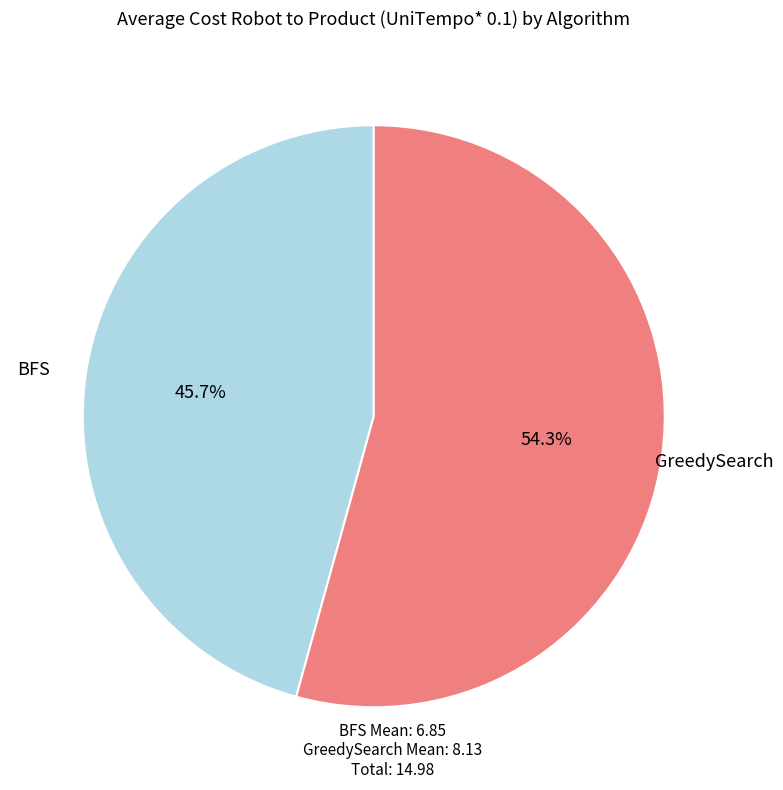

To the nearest percent, what percentage of the pie is BFS?

46%